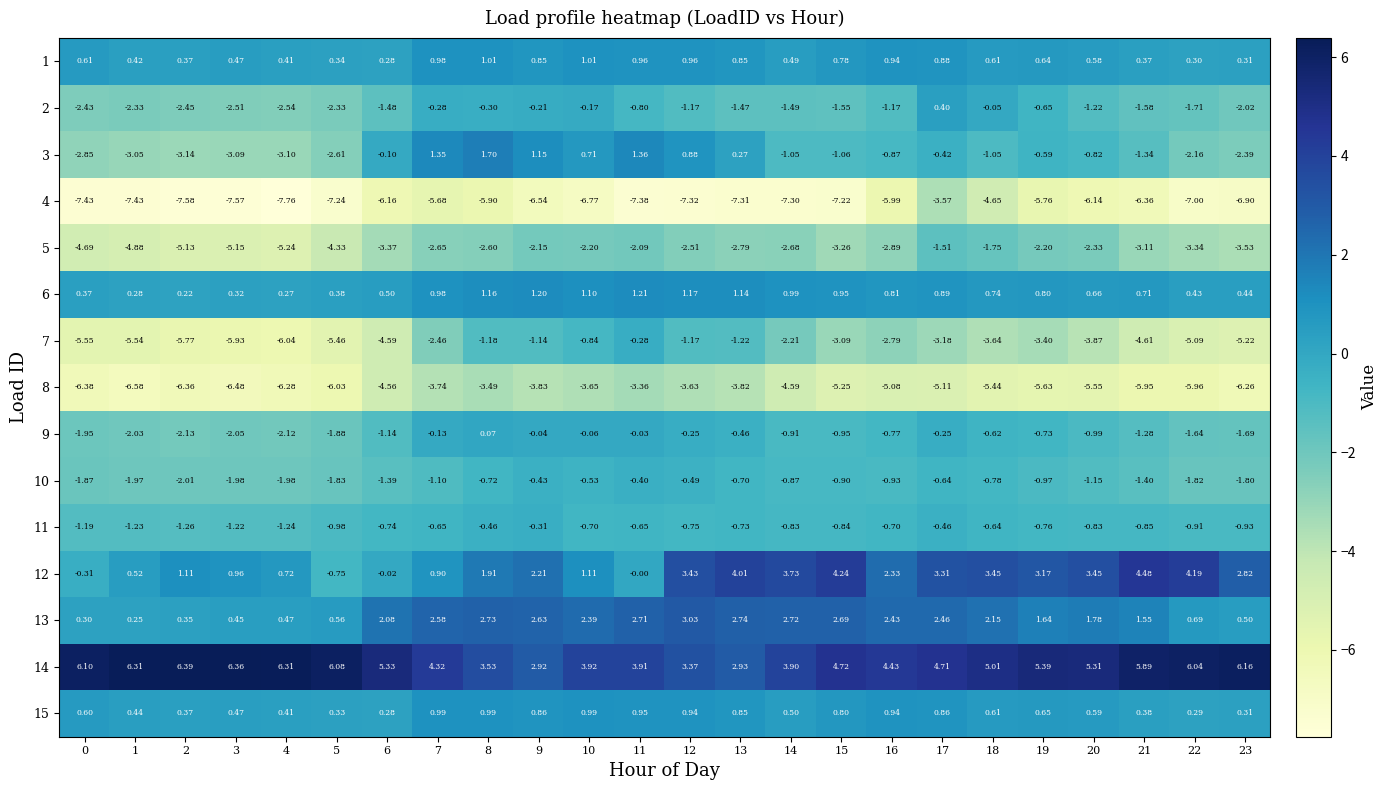

Is the value of 11 at 10 greater than the value of 5 at 0?

Yes